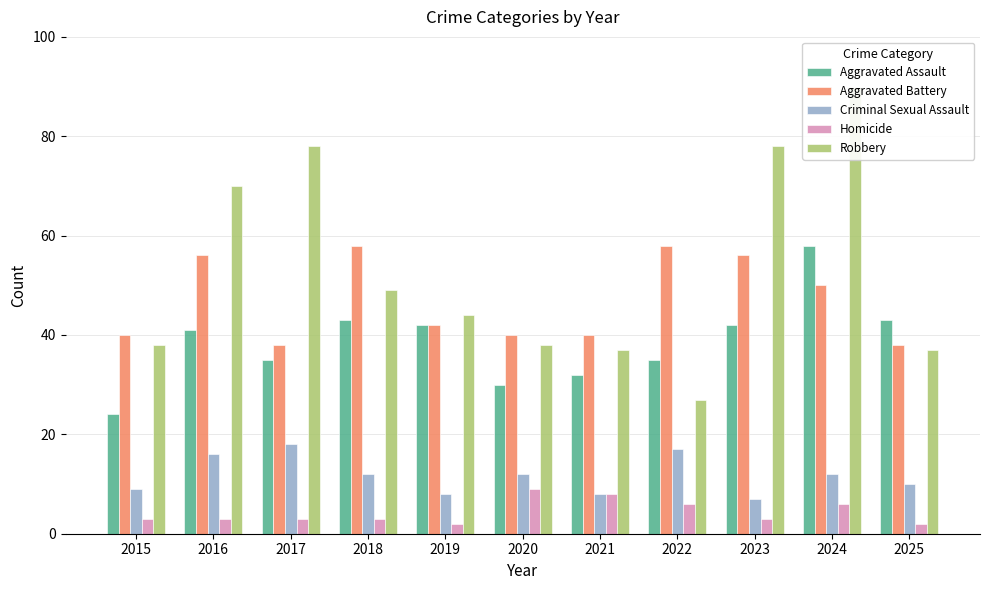

What are all the series names shown in the legend?

Aggravated Assault, Aggravated Battery, Criminal Sexual Assault, Homicide, Robbery